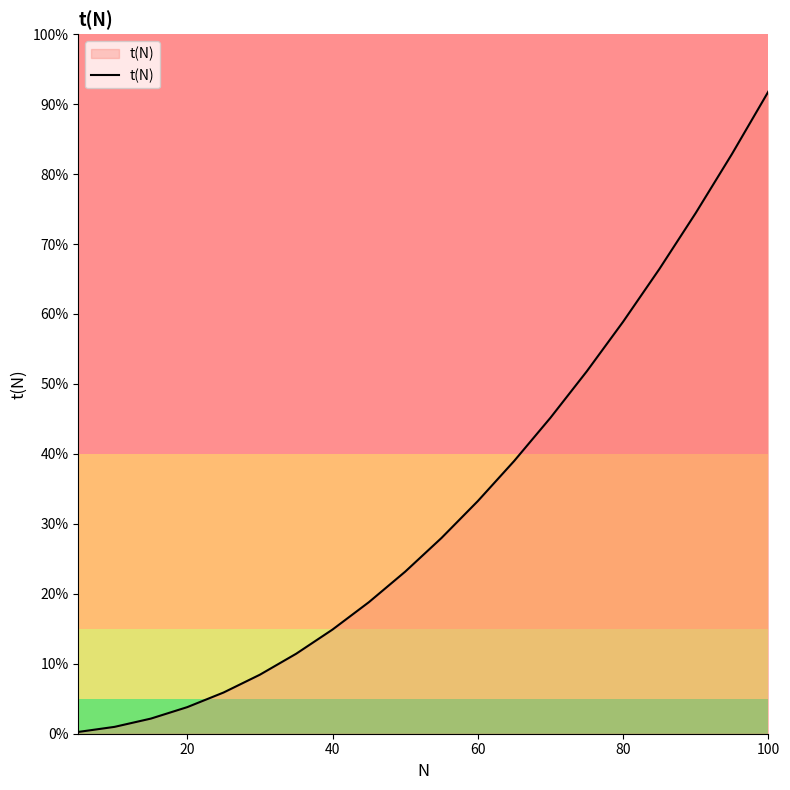

Does the chart display data point markers on the line(s)?

No